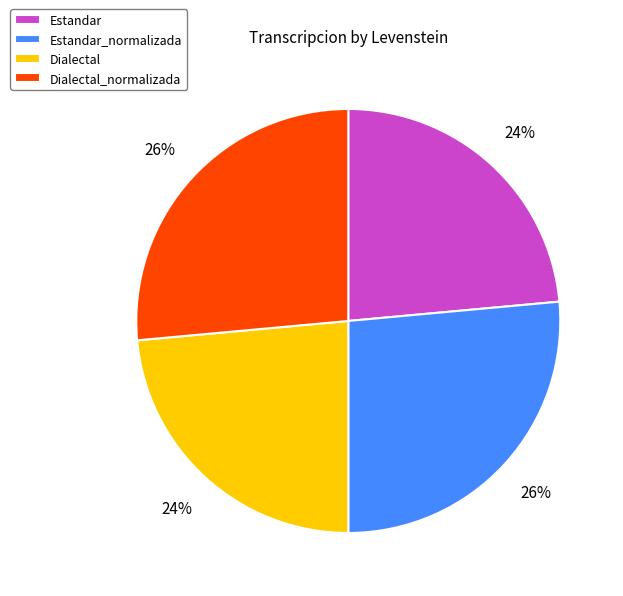

Does Dialectal account for over 50% of the chart?

No